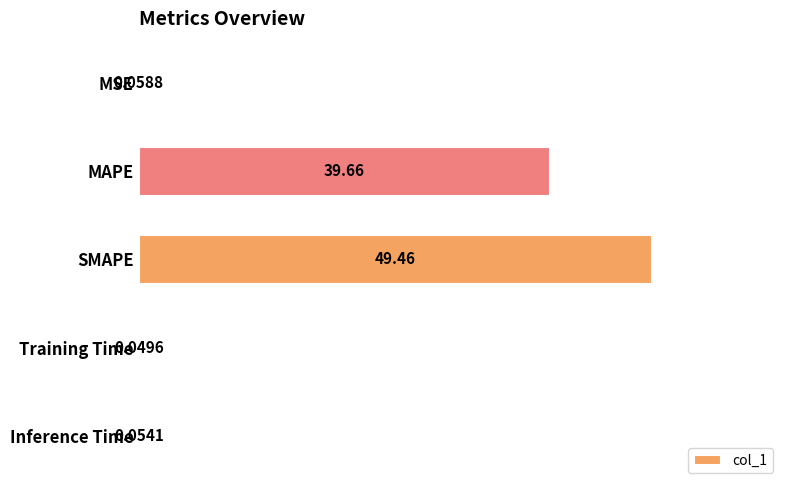

Which category has the highest value across all series?

SMAPE